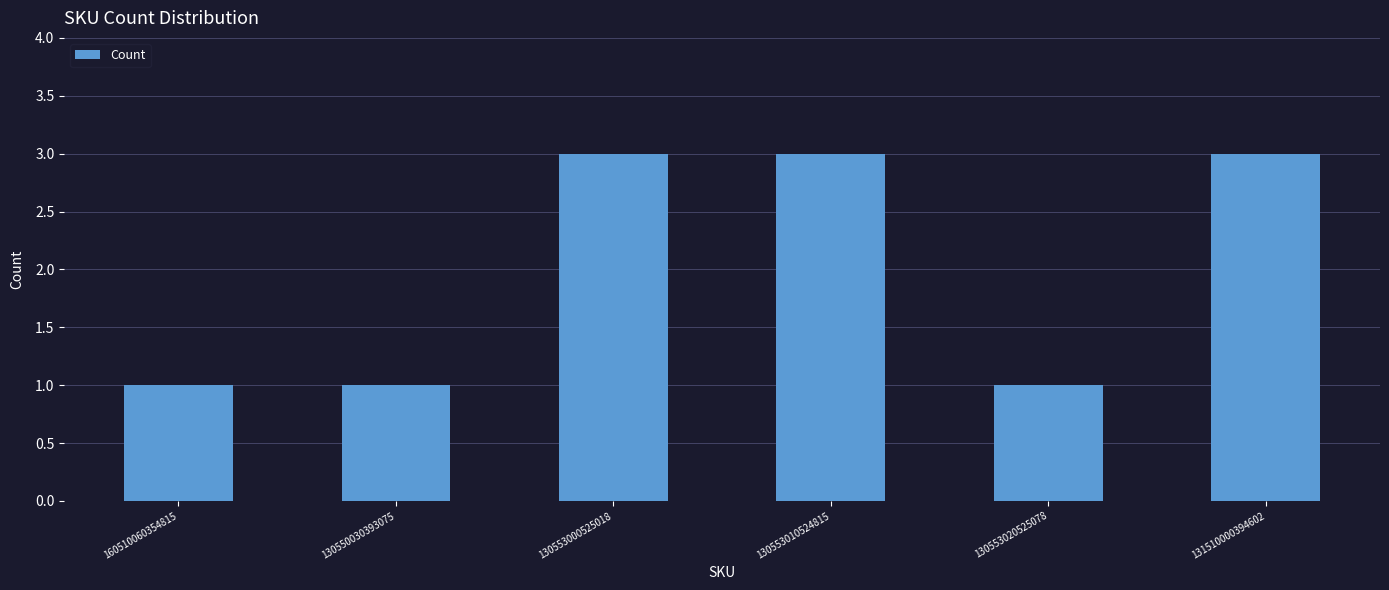

The value at 160510060354815 is 1. True or false?

True